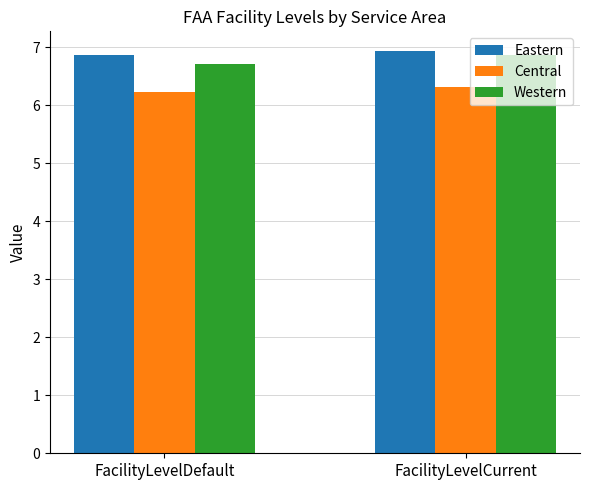

At FacilityLevelDefault, list the series in order from smallest to largest.

Central, Western, Eastern